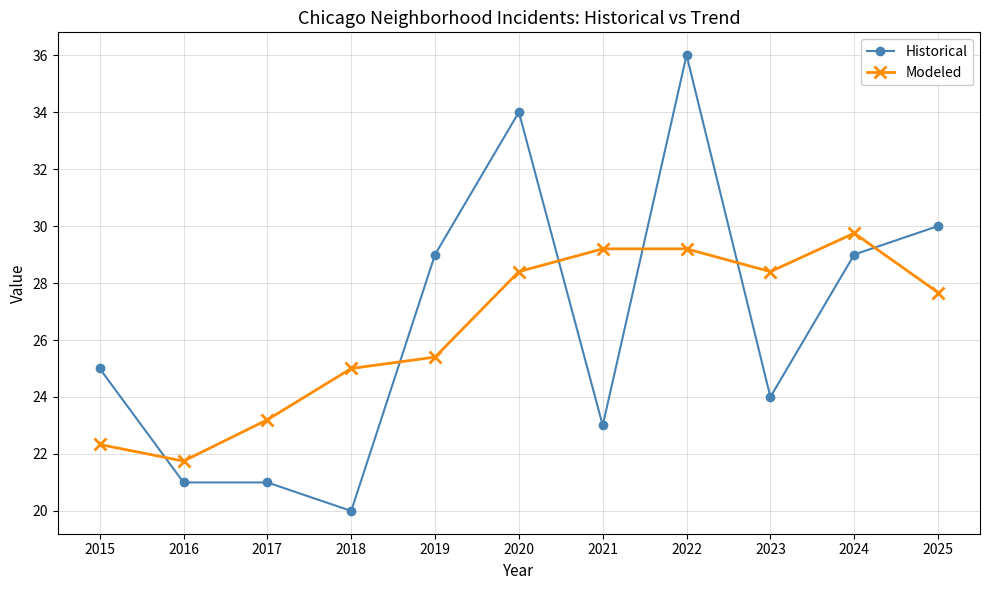

Which label corresponds to the smallest value in the chart?

2018